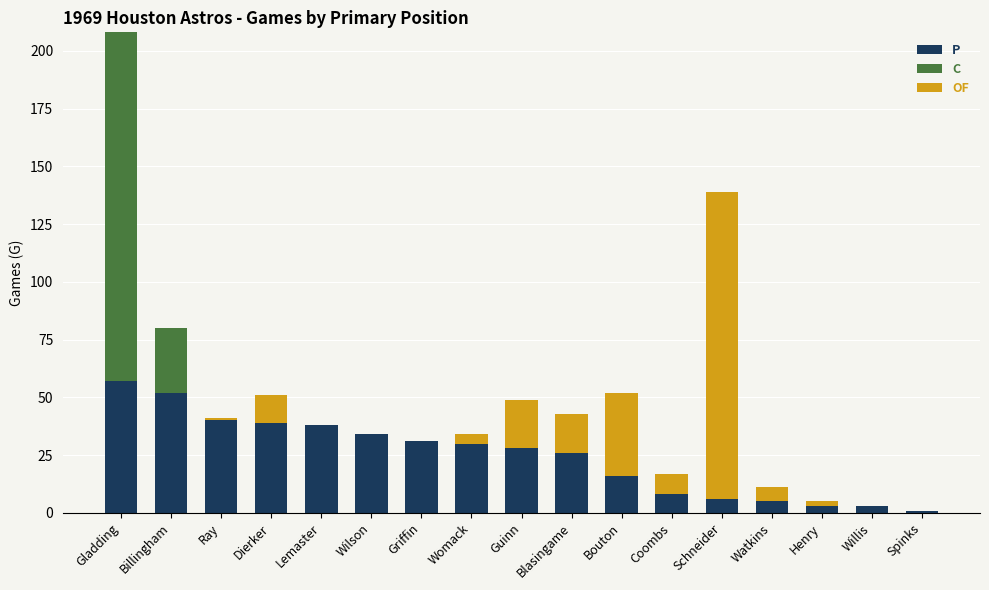

At which category is the sum across all series the highest?

Gladding